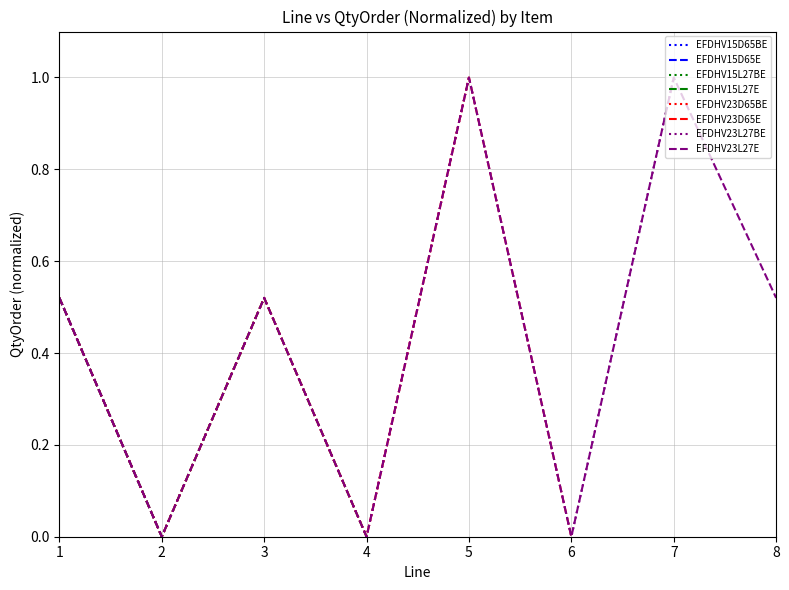

Is it true that the value at 8 is 0.7?

False